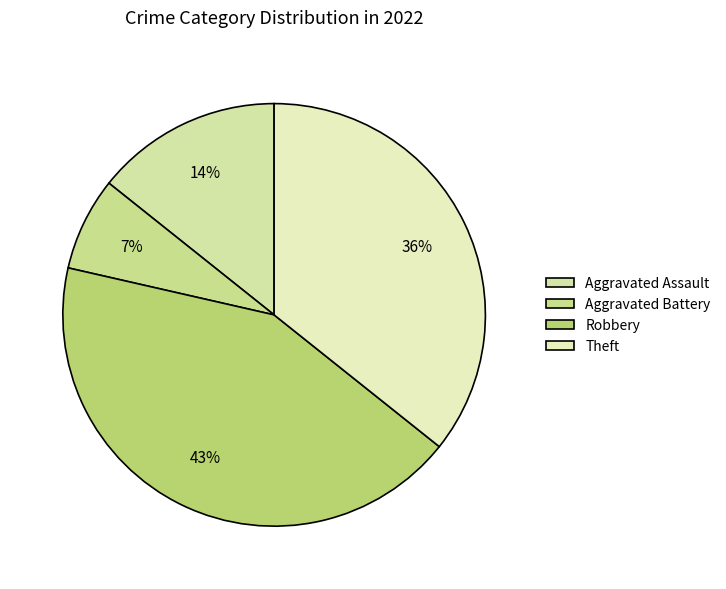

What is the ratio of the value at Robbery to the value at Aggravated Battery?

6.0